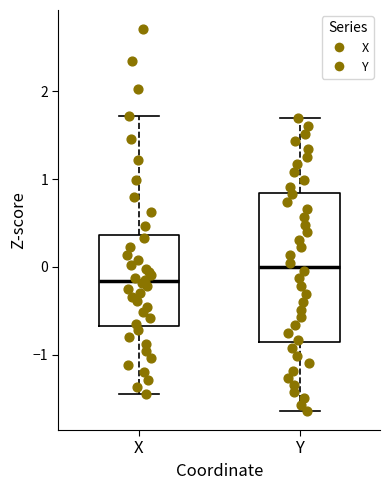

Which box has the lowest median line?

X